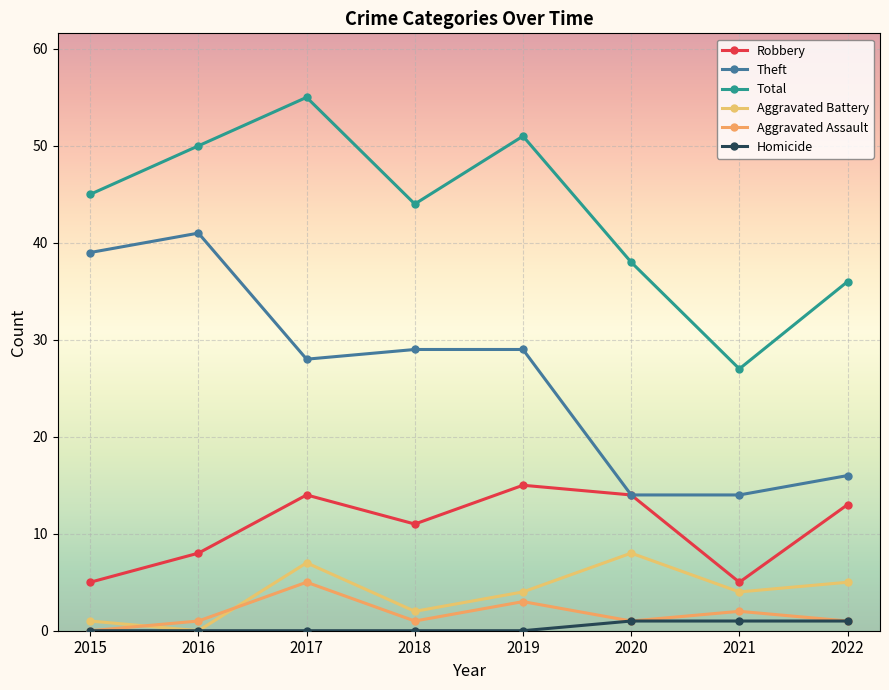

Reading left to right, extract all data points from this chart.

Robbery: 5	8	14	11	15	14	5	13
Theft: 39	41	28	29	29	14	14	16
Total: 45	50	55	44	51	38	27	36
Aggravated Battery: 1	0	7	2	4	8	4	5
Aggravated Assault: 0	1	5	1	3	1	2	1
Homicide: 0	0	0	0	0	1	1	1